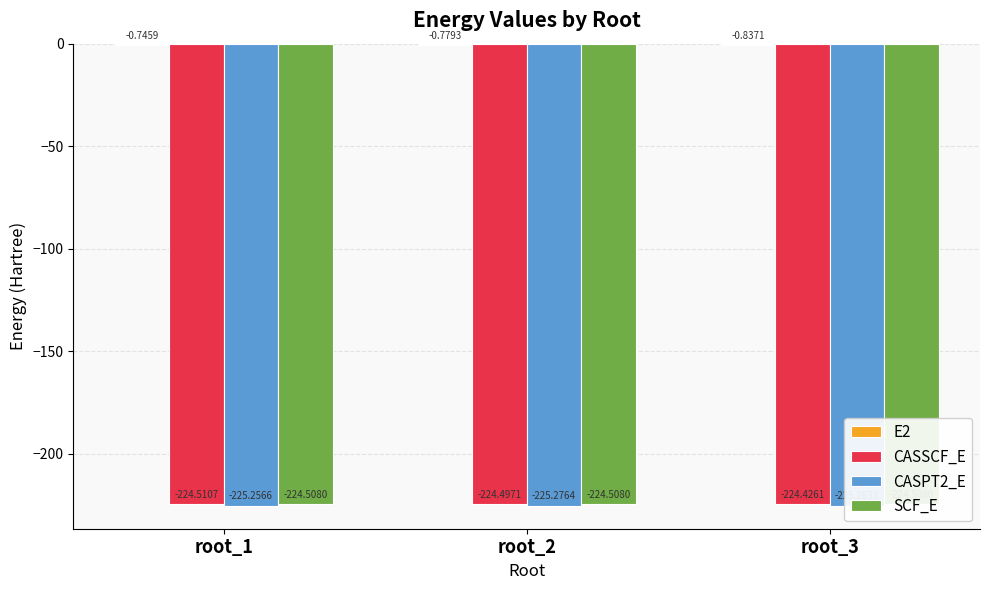

What is the difference between the maximum and minimum values in the CASSCF_E series?

0.1